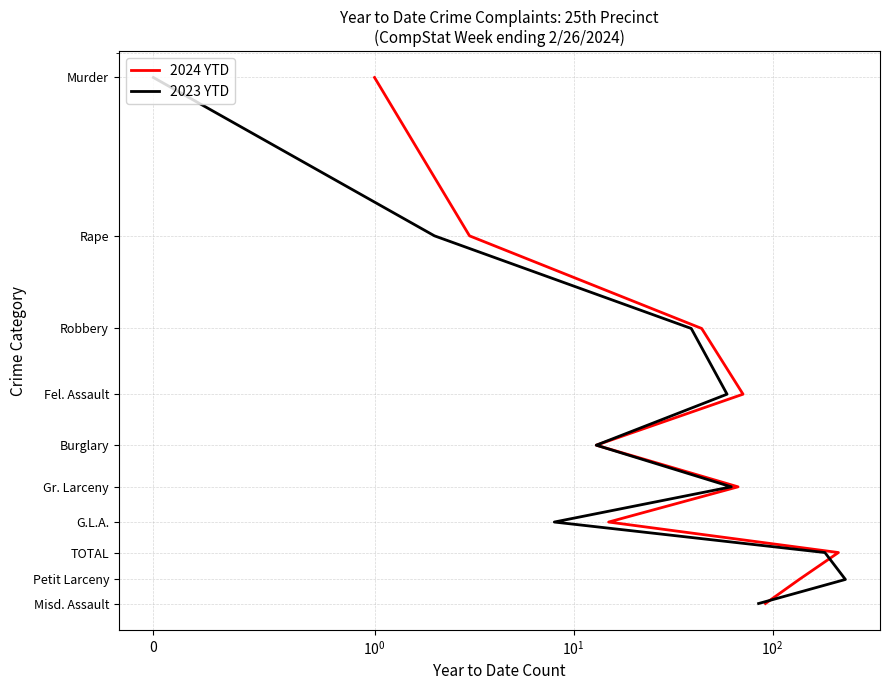

True or false: 2023 YTD and 2024 YTD intersect in this chart.

False